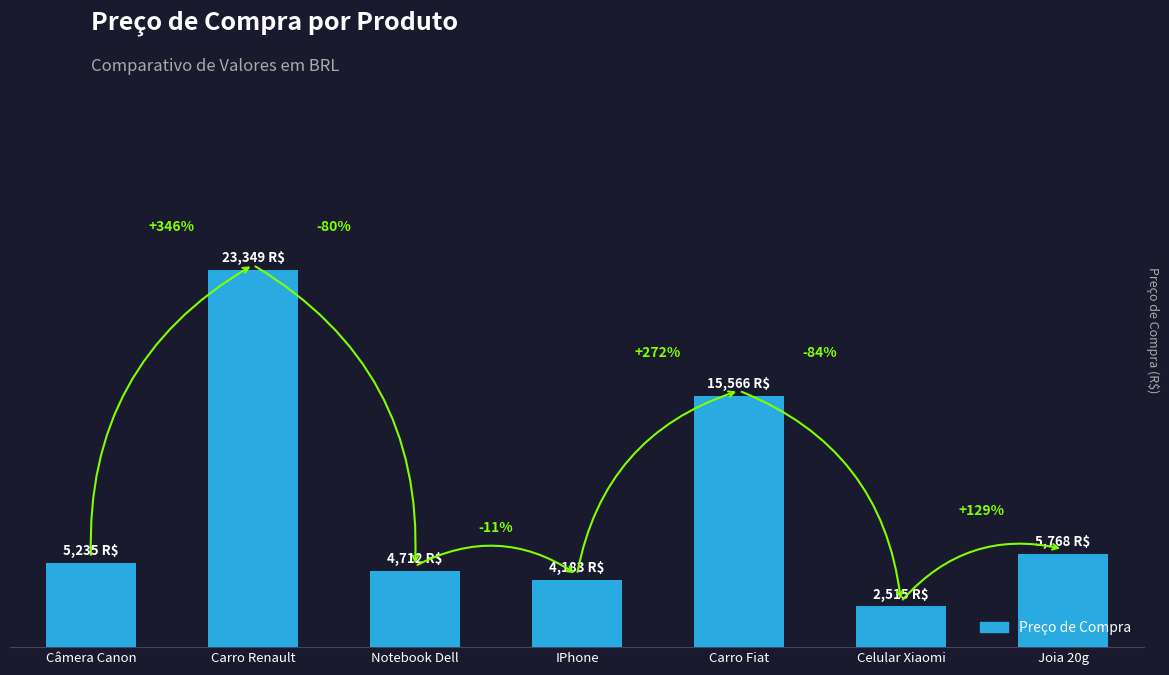

What is the approximate value at IPhone?

4182.8